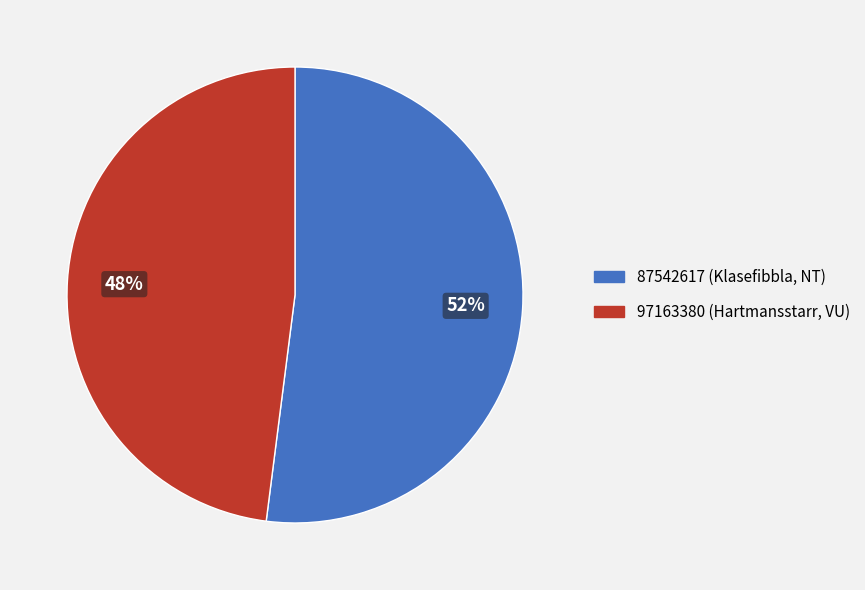

Do 97163380 (Hartmansstarr, VU) and 87542617 (Klasefibbla, NT) together represent more than half of the pie?

Yes